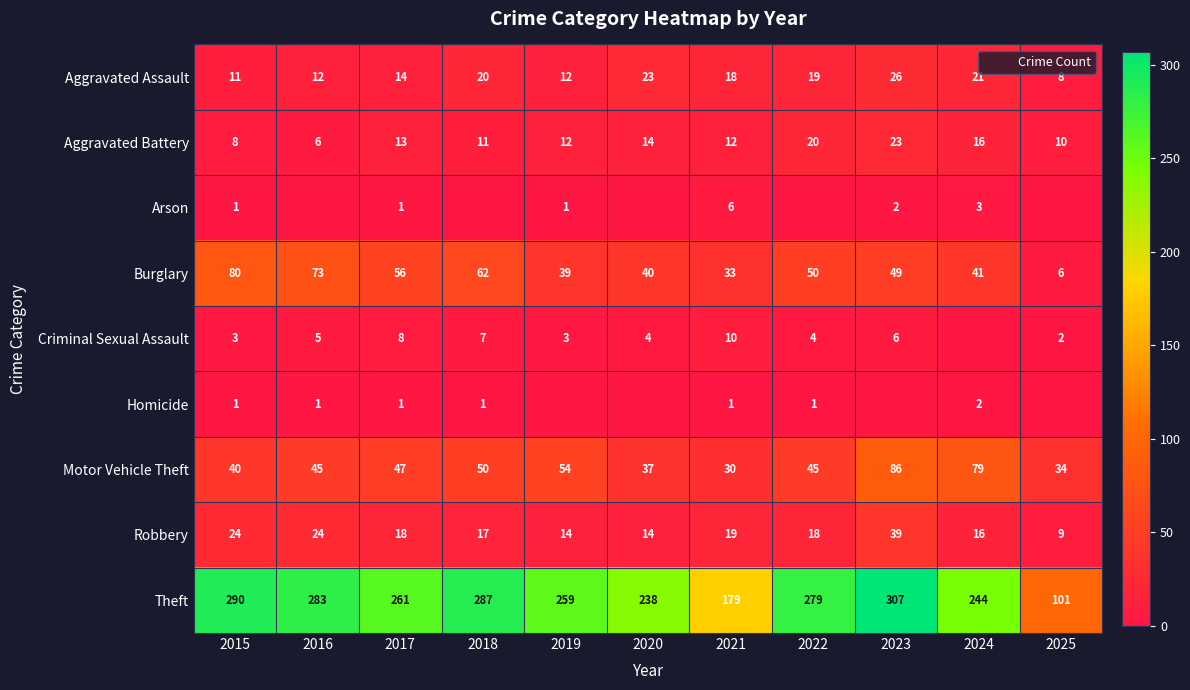

How many positive values does the Arson series have?

6